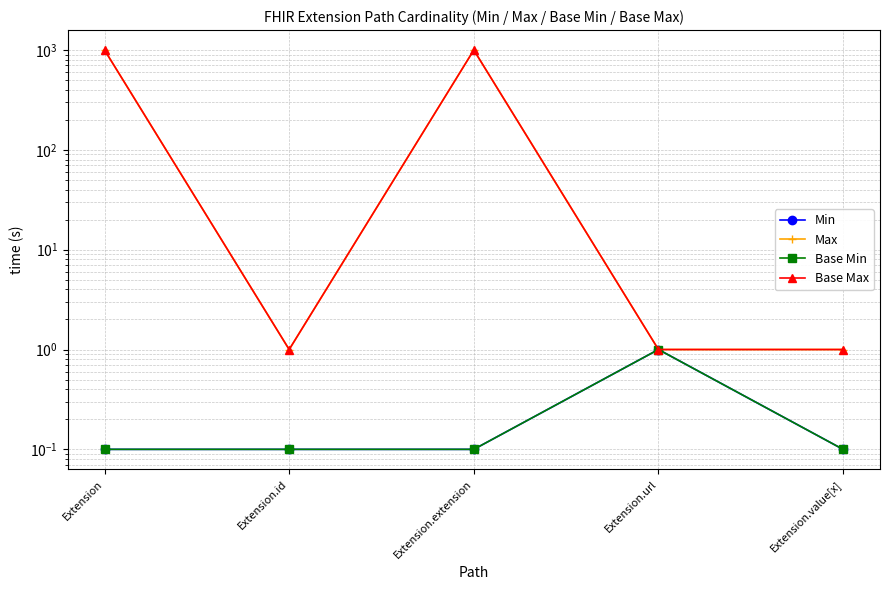

What is the total value across all series at Extension.id?

2.2